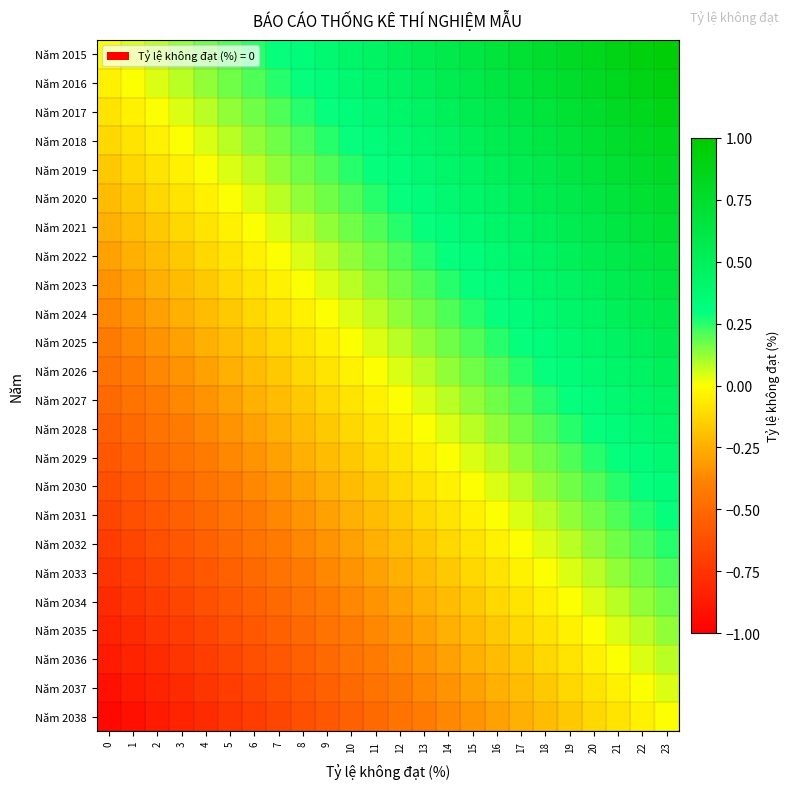

Reading left to right, extract all data points from this chart.

Năm 2015: 0=0.0	1=0.0	2=0.1	3=0.1	4=0.2	5=0.2	6=0.2	7=0.3	8=0.3	9=0.4	10=0.4	11=0.5	12=0.5	13=0.5	14=0.6	15=0.6	16=0.7	17=0.7	18=0.8	19=0.8	20=0.8	21=0.9	22=0.9	23=1.0
Năm 2016: 0=-0.0	1=0.0	2=0.0	3=0.1	4=0.1	5=0.2	6=0.2	7=0.2	8=0.3	9=0.3	10=0.4	11=0.4	12=0.5	13=0.5	14=0.5	15=0.6	16=0.6	17=0.7	18=0.7	19=0.8	20=0.8	21=0.8	22=0.9	23=0.9
Năm 2017: 0=-0.1	1=-0.0	2=0.0	3=0.0	4=0.1	5=0.1	6=0.2	7=0.2	8=0.2	9=0.3	10=0.3	11=0.4	12=0.4	13=0.5	14=0.5	15=0.5	16=0.6	17=0.6	18=0.7	19=0.7	20=0.8	21=0.8	22=0.8	23=0.9
Năm 2018: 0=-0.1	1=-0.1	2=-0.0	3=0.0	4=0.0	5=0.1	6=0.1	7=0.2	8=0.2	9=0.2	10=0.3	11=0.3	12=0.4	13=0.4	14=0.5	15=0.5	16=0.5	17=0.6	18=0.6	19=0.7	20=0.7	21=0.8	22=0.8	23=0.8
Năm 2019: 0=-0.2	1=-0.1	2=-0.1	3=-0.0	4=0.0	5=0.0	6=0.1	7=0.1	8=0.2	9=0.2	10=0.2	11=0.3	12=0.3	13=0.4	14=0.4	15=0.5	16=0.5	17=0.5	18=0.6	19=0.6	20=0.7	21=0.7	22=0.8	23=0.8
Năm 2020: 0=-0.2	1=-0.2	2=-0.1	3=-0.1	4=-0.0	5=0.0	6=0.0	7=0.1	8=0.1	9=0.2	10=0.2	11=0.2	12=0.3	13=0.3	14=0.4	15=0.4	16=0.5	17=0.5	18=0.5	19=0.6	20=0.6	21=0.7	22=0.7	23=0.8
Năm 2021: 0=-0.2	1=-0.2	2=-0.2	3=-0.1	4=-0.1	5=-0.0	6=0.0	7=0.0	8=0.1	9=0.1	10=0.2	11=0.2	12=0.2	13=0.3	14=0.3	15=0.4	16=0.4	17=0.5	18=0.5	19=0.5	20=0.6	21=0.6	22=0.7	23=0.7
Năm 2022: 0=-0.3	1=-0.2	2=-0.2	3=-0.2	4=-0.1	5=-0.1	6=-0.0	7=0.0	8=0.0	9=0.1	10=0.1	11=0.2	12=0.2	13=0.2	14=0.3	15=0.3	16=0.4	17=0.4	18=0.5	19=0.5	20=0.5	21=0.6	22=0.6	23=0.7
Năm 2023: 0=-0.3	1=-0.3	2=-0.2	3=-0.2	4=-0.2	5=-0.1	6=-0.1	7=-0.0	8=0.0	9=0.0	10=0.1	11=0.1	12=0.2	13=0.2	14=0.2	15=0.3	16=0.3	17=0.4	18=0.4	19=0.5	20=0.5	21=0.5	22=0.6	23=0.6
Năm 2024: 0=-0.4	1=-0.3	2=-0.3	3=-0.2	4=-0.2	5=-0.2	6=-0.1	7=-0.1	8=-0.0	9=0.0	10=0.0	11=0.1	12=0.1	13=0.2	14=0.2	15=0.2	16=0.3	17=0.3	18=0.4	19=0.4	20=0.5	21=0.5	22=0.5	23=0.6
Năm 2025: 0=-0.4	1=-0.4	2=-0.3	3=-0.3	4=-0.2	5=-0.2	6=-0.2	7=-0.1	8=-0.1	9=-0.0	10=0.0	11=0.0	12=0.1	13=0.1	14=0.2	15=0.2	16=0.2	17=0.3	18=0.3	19=0.4	20=0.4	21=0.5	22=0.5	23=0.5
Năm 2026: 0=-0.5	1=-0.4	2=-0.4	3=-0.3	4=-0.3	5=-0.2	6=-0.2	7=-0.2	8=-0.1	9=-0.1	10=-0.0	11=0.0	12=0.0	13=0.1	14=0.1	15=0.2	16=0.2	17=0.2	18=0.3	19=0.3	20=0.4	21=0.4	22=0.5	23=0.5
Năm 2027: 0=-0.5	1=-0.5	2=-0.4	3=-0.4	4=-0.3	5=-0.3	6=-0.2	7=-0.2	8=-0.2	9=-0.1	10=-0.1	11=-0.0	12=0.0	13=0.0	14=0.1	15=0.1	16=0.2	17=0.2	18=0.2	19=0.3	20=0.3	21=0.4	22=0.4	23=0.5
Năm 2028: 0=-0.5	1=-0.5	2=-0.5	3=-0.4	4=-0.4	5=-0.3	6=-0.3	7=-0.2	8=-0.2	9=-0.2	10=-0.1	11=-0.1	12=-0.0	13=0.0	14=0.0	15=0.1	16=0.1	17=0.2	18=0.2	19=0.2	20=0.3	21=0.3	22=0.4	23=0.4
Năm 2029: 0=-0.6	1=-0.5	2=-0.5	3=-0.5	4=-0.4	5=-0.4	6=-0.3	7=-0.3	8=-0.2	9=-0.2	10=-0.2	11=-0.1	12=-0.1	13=-0.0	14=0.0	15=0.0	16=0.1	17=0.1	18=0.2	19=0.2	20=0.2	21=0.3	22=0.3	23=0.4
Năm 2030: 0=-0.6	1=-0.6	2=-0.5	3=-0.5	4=-0.5	5=-0.4	6=-0.4	7=-0.3	8=-0.3	9=-0.2	10=-0.2	11=-0.2	12=-0.1	13=-0.1	14=-0.0	15=0.0	16=0.0	17=0.1	18=0.1	19=0.2	20=0.2	21=0.2	22=0.3	23=0.3
Năm 2031: 0=-0.7	1=-0.6	2=-0.6	3=-0.5	4=-0.5	5=-0.5	6=-0.4	7=-0.4	8=-0.3	9=-0.3	10=-0.2	11=-0.2	12=-0.2	13=-0.1	14=-0.1	15=-0.0	16=0.0	17=0.0	18=0.1	19=0.1	20=0.2	21=0.2	22=0.2	23=0.3
Năm 2032: 0=-0.7	1=-0.7	2=-0.6	3=-0.6	4=-0.5	5=-0.5	6=-0.5	7=-0.4	8=-0.4	9=-0.3	10=-0.3	11=-0.2	12=-0.2	13=-0.2	14=-0.1	15=-0.1	16=-0.0	17=0.0	18=0.0	19=0.1	20=0.1	21=0.2	22=0.2	23=0.2
Năm 2033: 0=-0.8	1=-0.7	2=-0.7	3=-0.6	4=-0.6	5=-0.5	6=-0.5	7=-0.5	8=-0.4	9=-0.4	10=-0.3	11=-0.3	12=-0.2	13=-0.2	14=-0.2	15=-0.1	16=-0.1	17=-0.0	18=0.0	19=0.0	20=0.1	21=0.1	22=0.2	23=0.2
Năm 2034: 0=-0.8	1=-0.8	2=-0.7	3=-0.7	4=-0.6	5=-0.6	6=-0.5	7=-0.5	8=-0.5	9=-0.4	10=-0.4	11=-0.3	12=-0.3	13=-0.2	14=-0.2	15=-0.2	16=-0.1	17=-0.1	18=-0.0	19=0.0	20=0.0	21=0.1	22=0.1	23=0.2
Năm 2035: 0=-0.8	1=-0.8	2=-0.8	3=-0.7	4=-0.7	5=-0.6	6=-0.6	7=-0.5	8=-0.5	9=-0.5	10=-0.4	11=-0.4	12=-0.3	13=-0.3	14=-0.2	15=-0.2	16=-0.2	17=-0.1	18=-0.1	19=-0.0	20=0.0	21=0.0	22=0.1	23=0.1
Năm 2036: 0=-0.9	1=-0.8	2=-0.8	3=-0.8	4=-0.7	5=-0.7	6=-0.6	7=-0.6	8=-0.5	9=-0.5	10=-0.5	11=-0.4	12=-0.4	13=-0.3	14=-0.3	15=-0.2	16=-0.2	17=-0.2	18=-0.1	19=-0.1	20=-0.0	21=0.0	22=0.0	23=0.1
Năm 2037: 0=-0.9	1=-0.9	2=-0.8	3=-0.8	4=-0.8	5=-0.7	6=-0.7	7=-0.6	8=-0.6	9=-0.5	10=-0.5	11=-0.5	12=-0.4	13=-0.4	14=-0.3	15=-0.3	16=-0.2	17=-0.2	18=-0.2	19=-0.1	20=-0.1	21=-0.0	22=0.0	23=0.0
Năm 2038: 0=-1.0	1=-0.9	2=-0.9	3=-0.8	4=-0.8	5=-0.8	6=-0.7	7=-0.7	8=-0.6	9=-0.6	10=-0.5	11=-0.5	12=-0.5	13=-0.4	14=-0.4	15=-0.3	16=-0.3	17=-0.2	18=-0.2	19=-0.2	20=-0.1	21=-0.1	22=-0.0	23=0.0